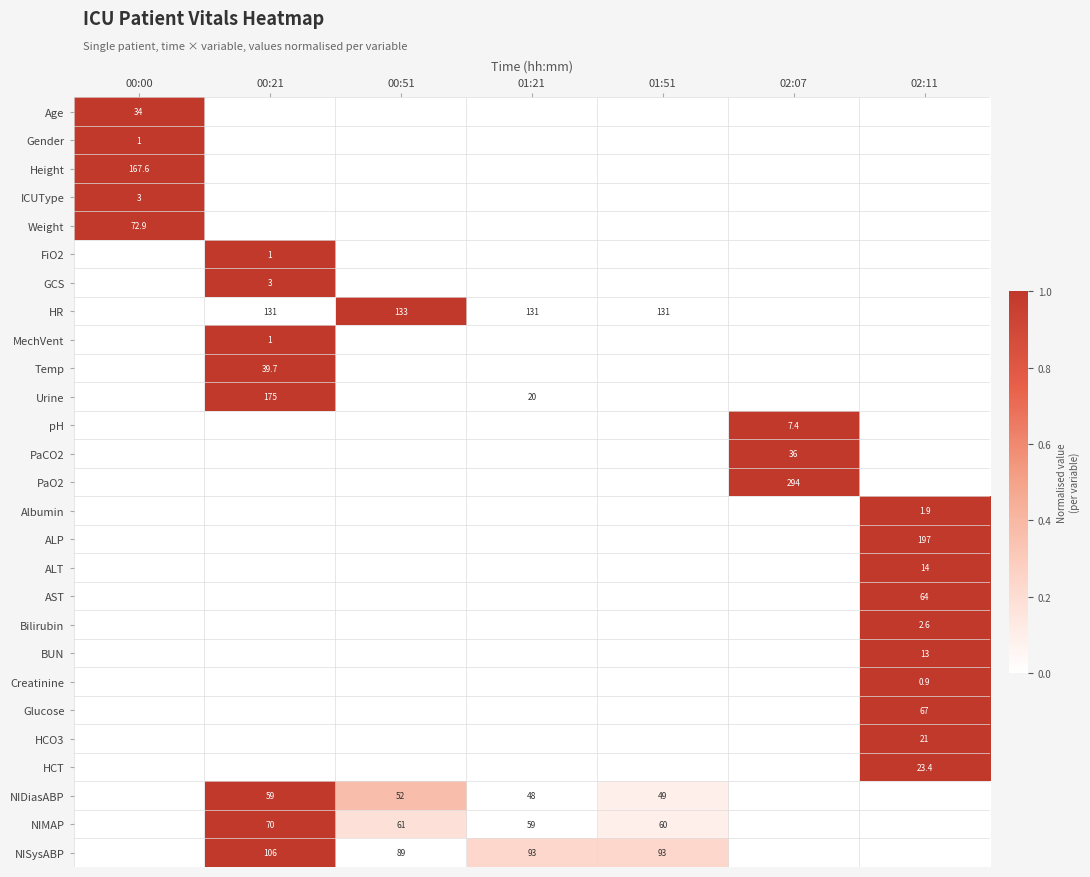

True or false: HCT has a value of 23.4 at 02:11.

True